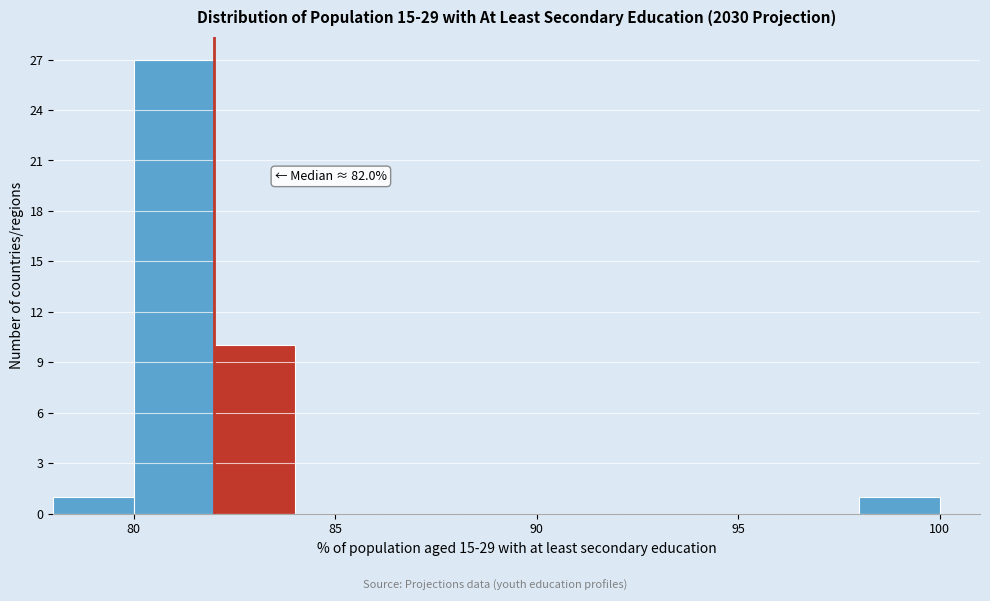

Over which range of the x-axis is the bar tallest?

80 to 82